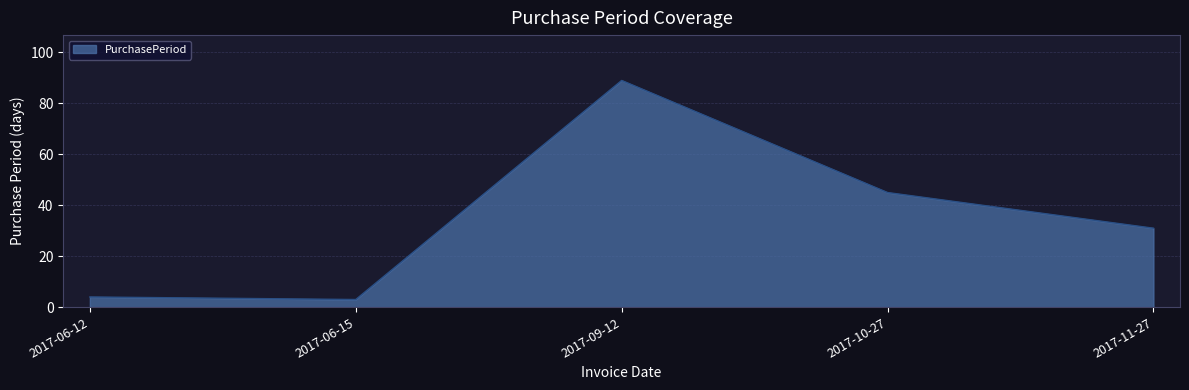

The chart shows a value of 89 at 2017-09-12. True or false?

True